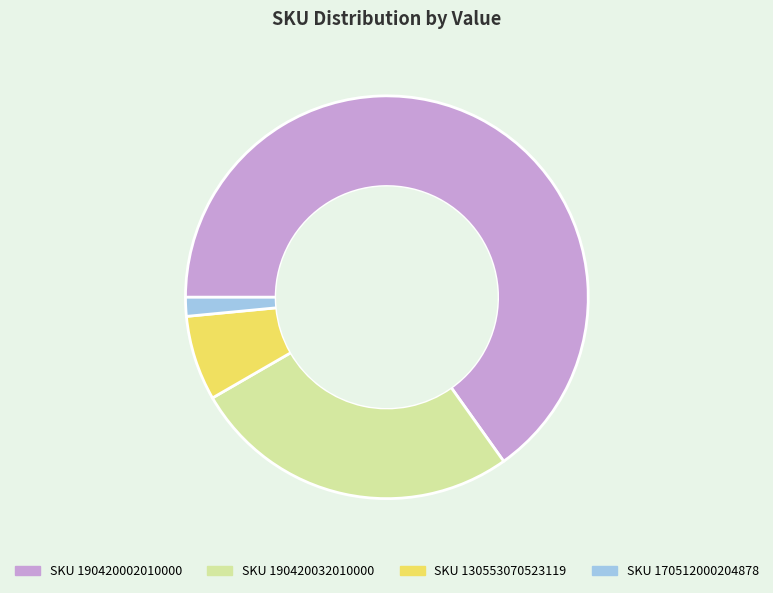

Does any single category account for the majority?

Yes